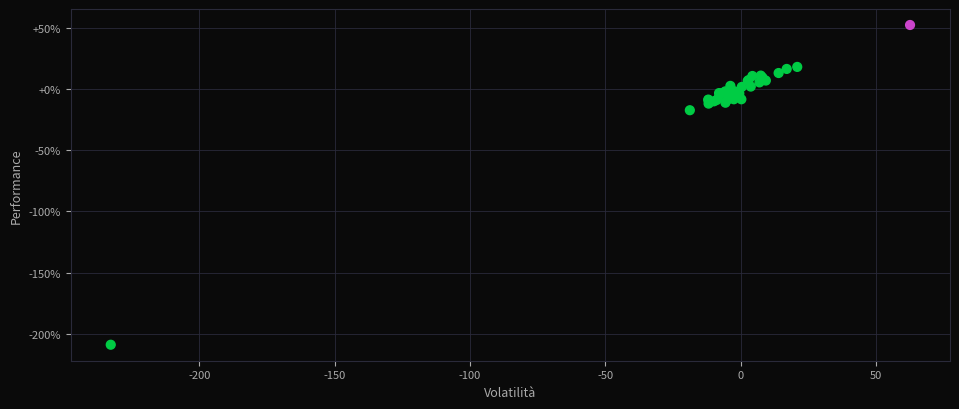

What Y value in the scatter plot is closest to -78?

-17.3